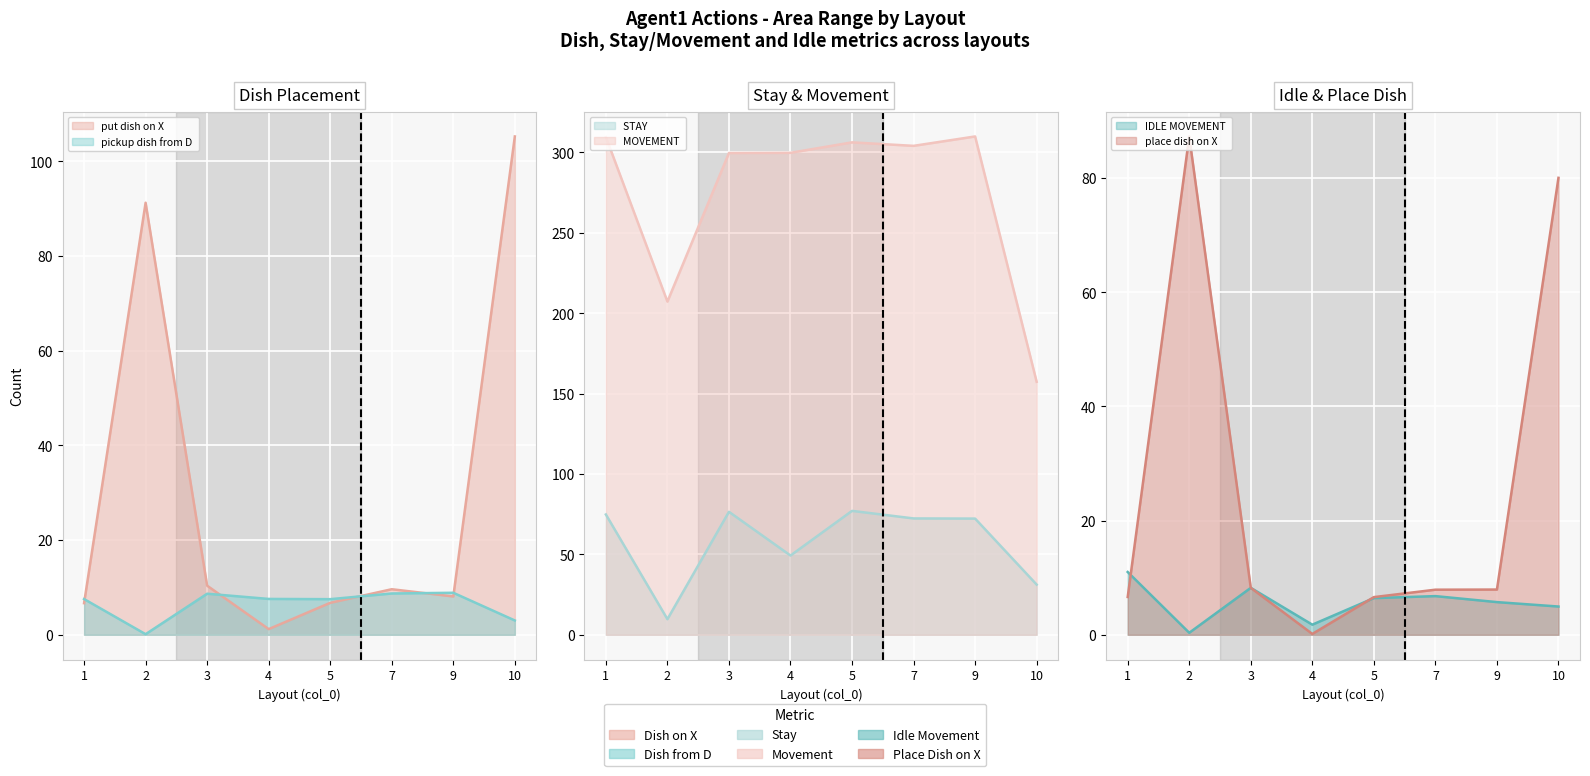

Is the value of 0-pickup_dish_from_D_by_agent1 at 2 greater than the value of 0-IDLE_MOVEMENT_by_agent1 at 10?

No